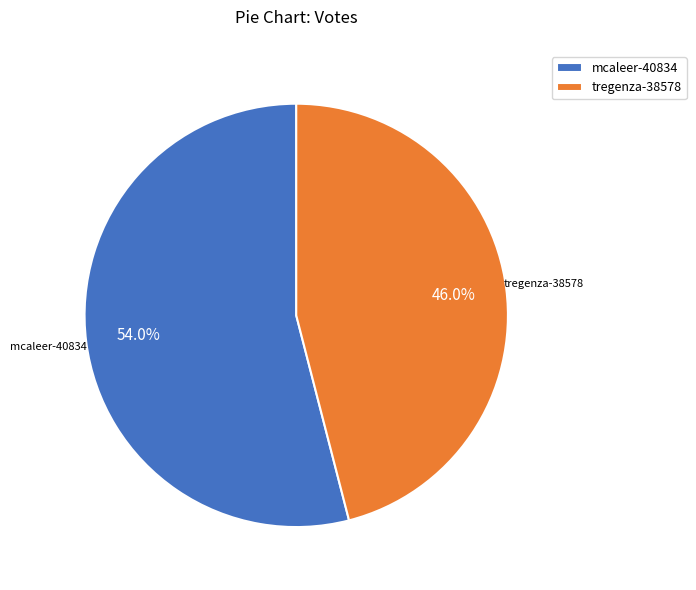

Combined, what portion of the pie is mcaleer-40834 and tregenza-38578?

100.0%